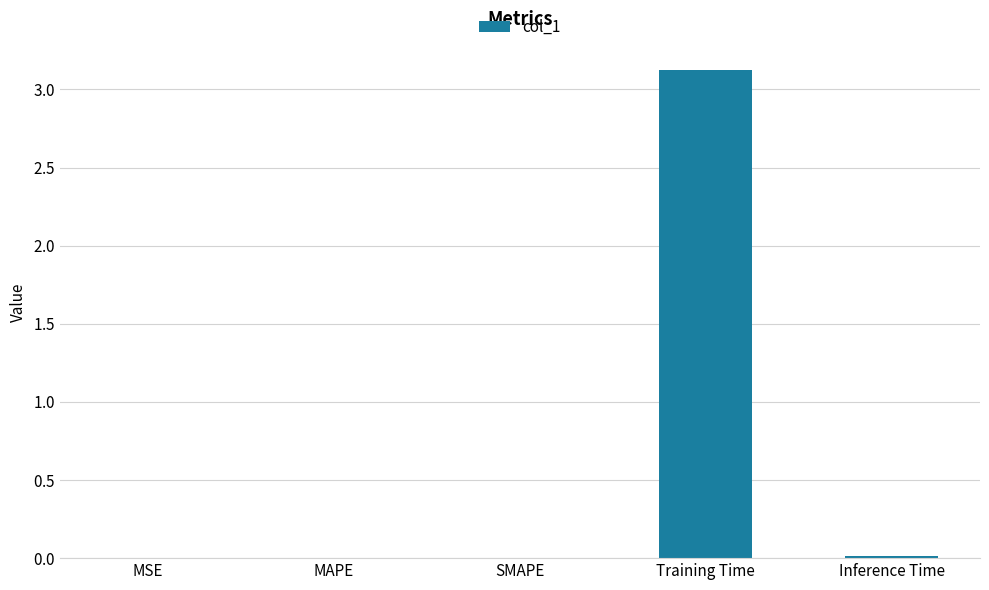

What is the difference between the values at Training Time and MSE?

3.1